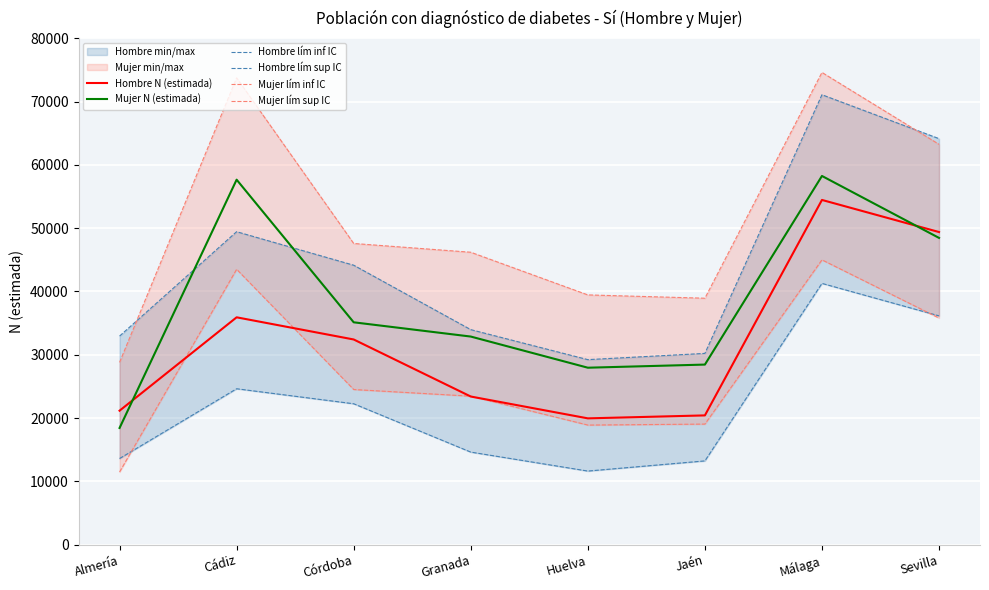

What is the label of the 3rd point from the right?

Jaén